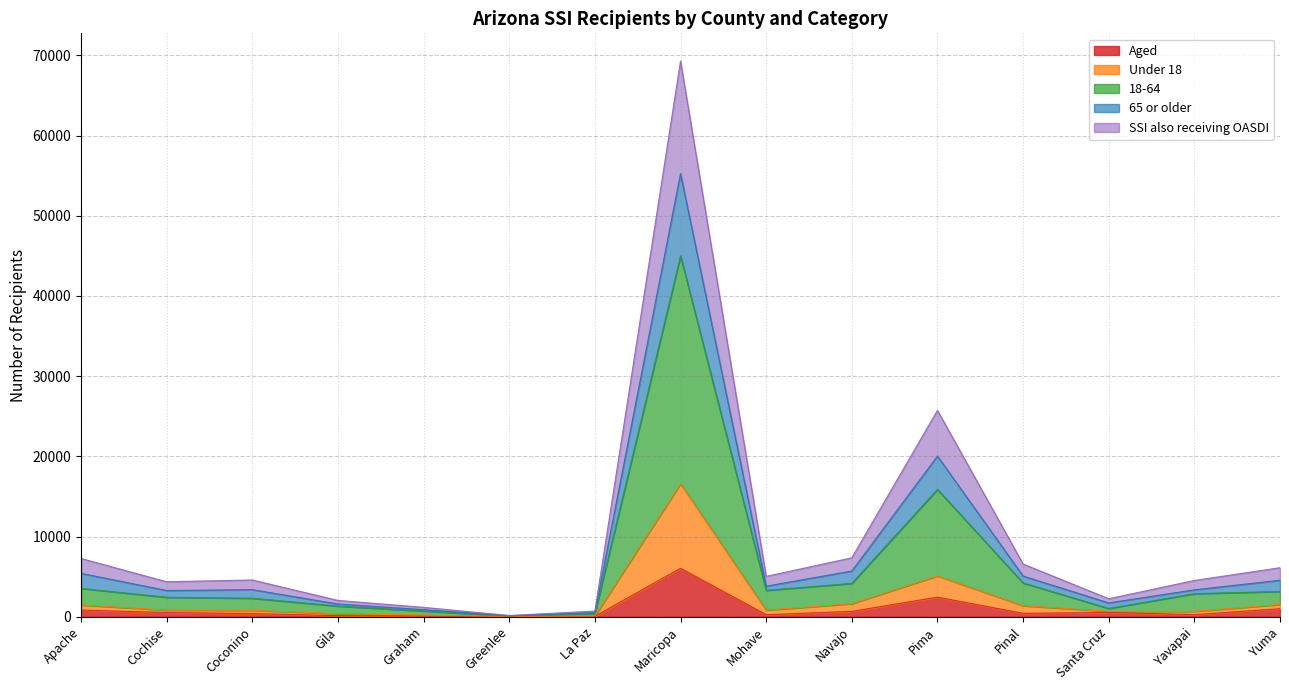

What is the value of the 18-64 point at the 2nd from the left?

2424